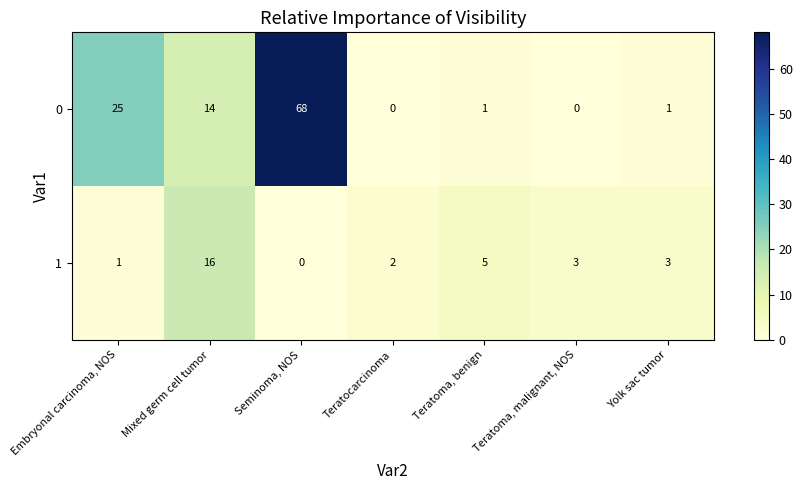

What is the difference between the highest and lowest values at Teratoma, benign?

4